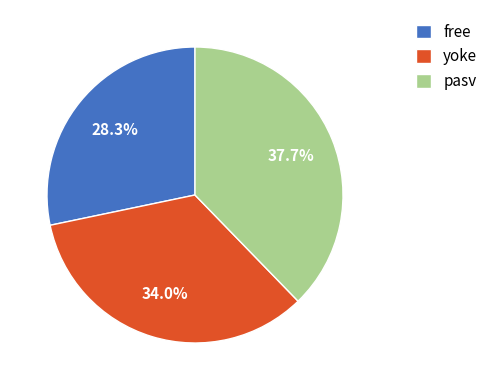

How many slices are in this pie chart?

3